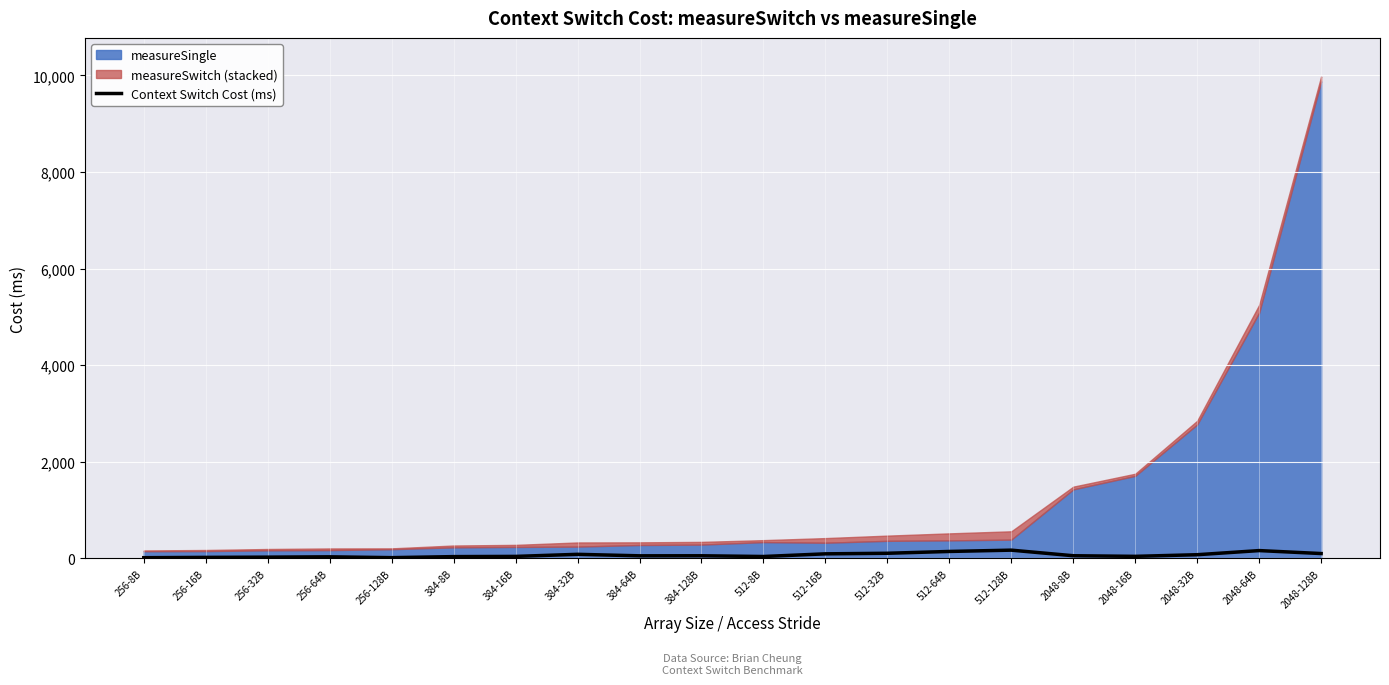

List the labels in order of value, smallest first.

256-8B, 256-128B, 256-16B, 256-32B, 256-64B, 384-8B, 512-8B, 384-16B, 2048-16B, 384-64B, 384-128B, 2048-8B, 2048-32B, 384-32B, 512-16B, 2048-128B, 512-32B, 512-64B, 2048-64B, 512-128B